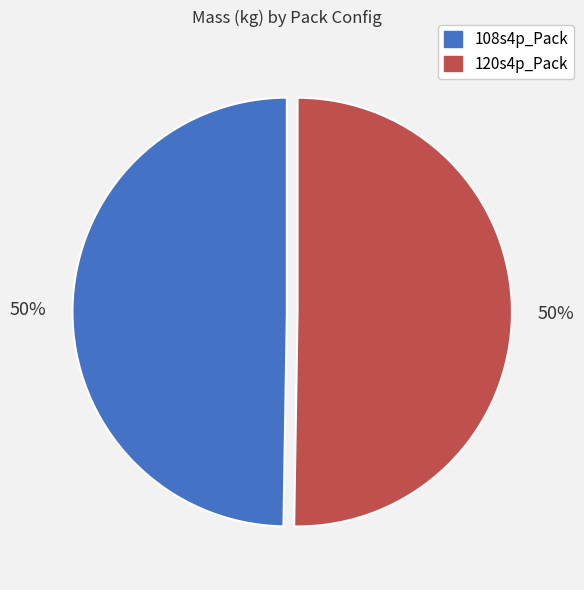

To the nearest percent, what is the combined percentage of 120s4p_Pack and 108s4p_Pack?

100%